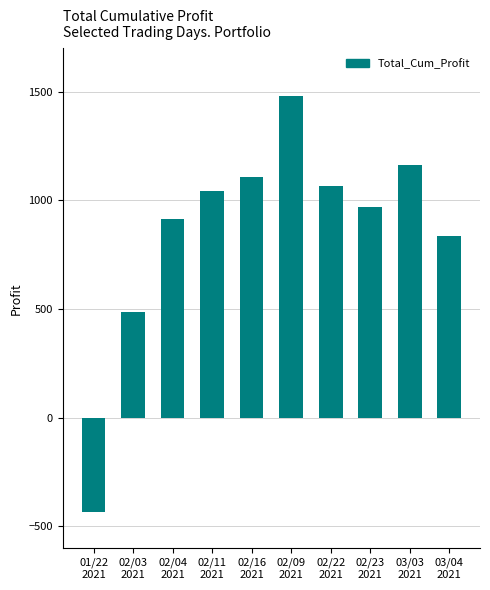

Reading left to right, what are all the values shown in this chart?

-434.3	485.7	912.4	1043.3	1109.6	1479.2	1067.5	970.5	1164.0	836.6